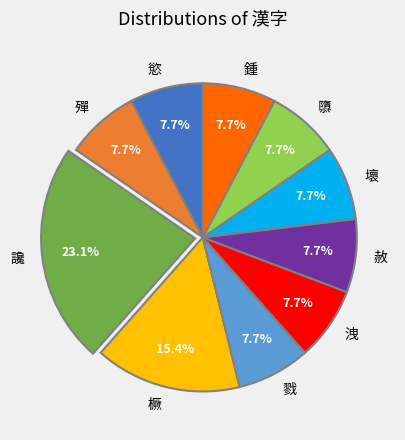

Which has a higher value, 橛 or 鍾?

橛